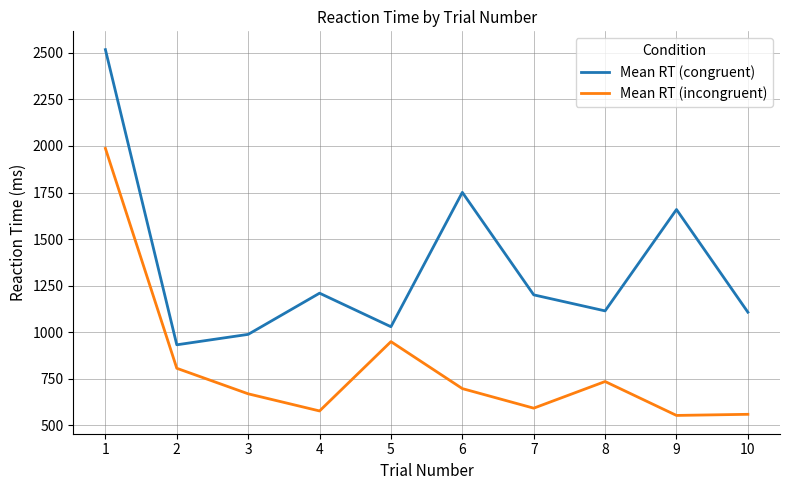

What is the total value across all series at 10?

1668